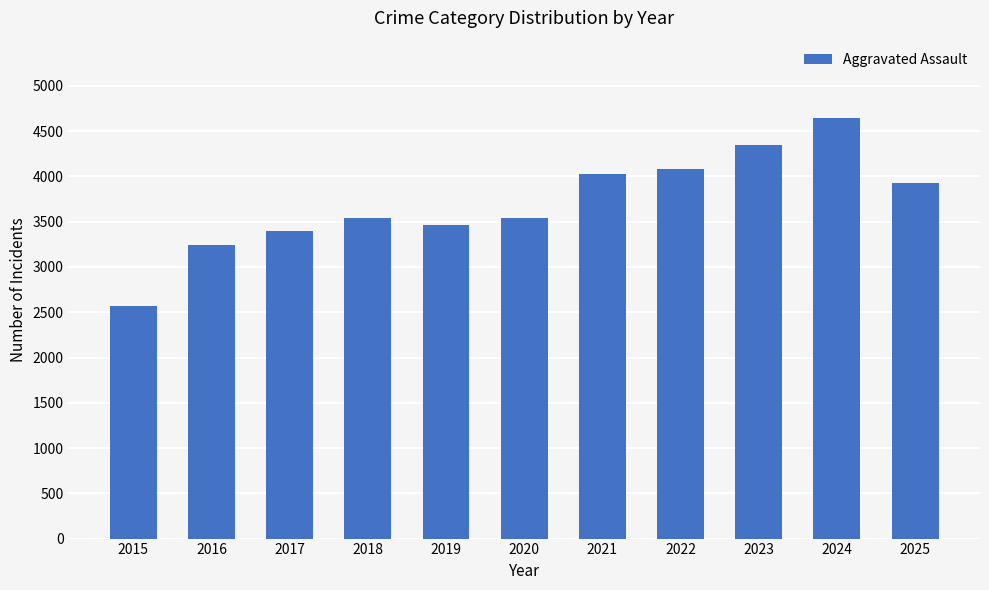

Approximately how many times larger is the value at 2017 compared to 2023?

0.8